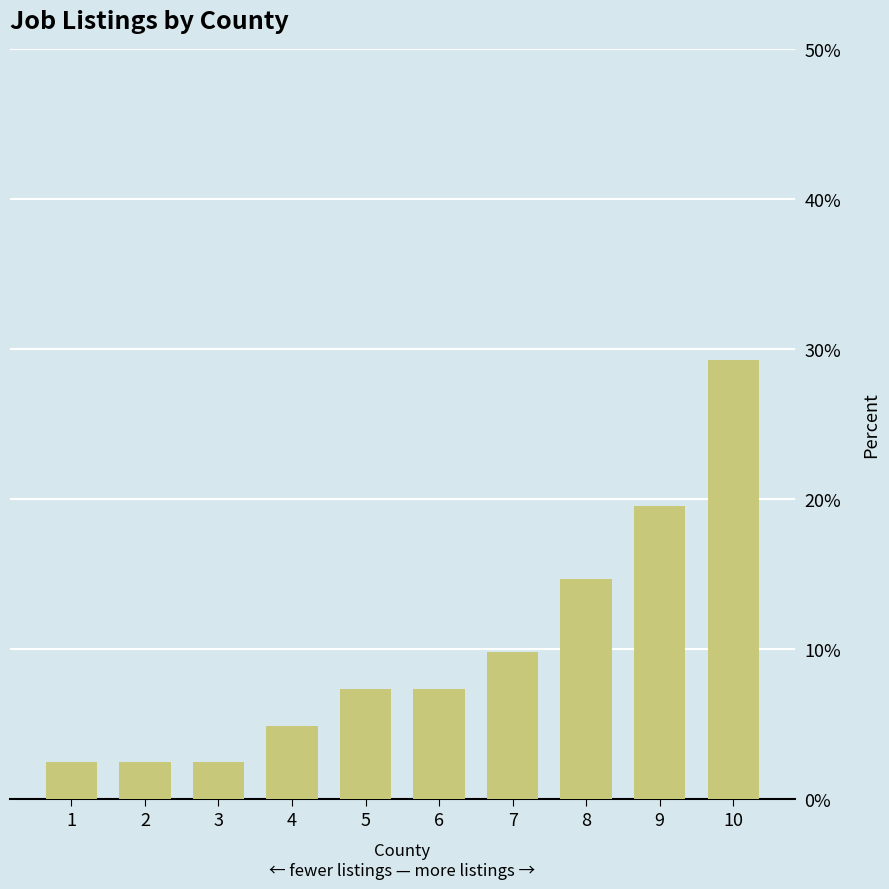

What is the minimum value shown in the chart?

2.4